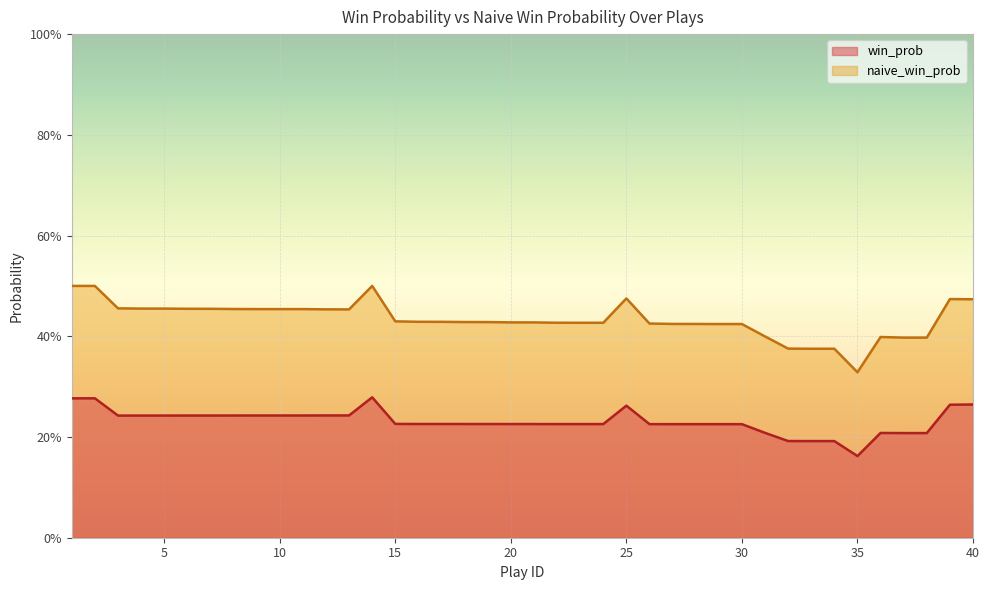

At how many categories does at least one series exceed 0?

40